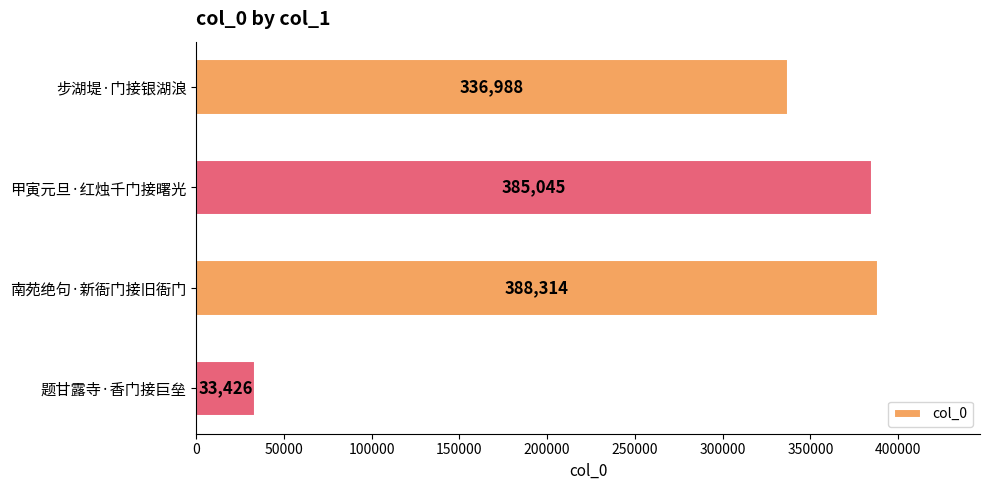

What is the difference between the second highest and minimum values?

351619